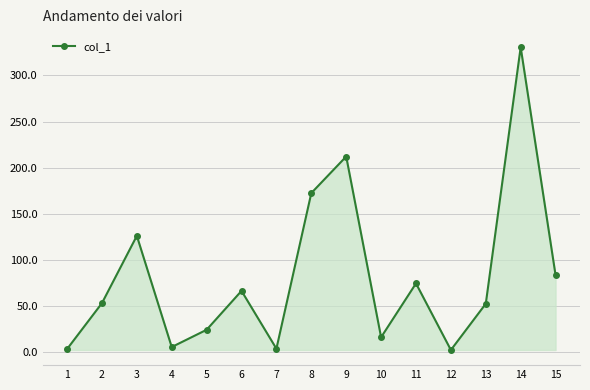

True or false: the data shows 26.7 at 11.

False